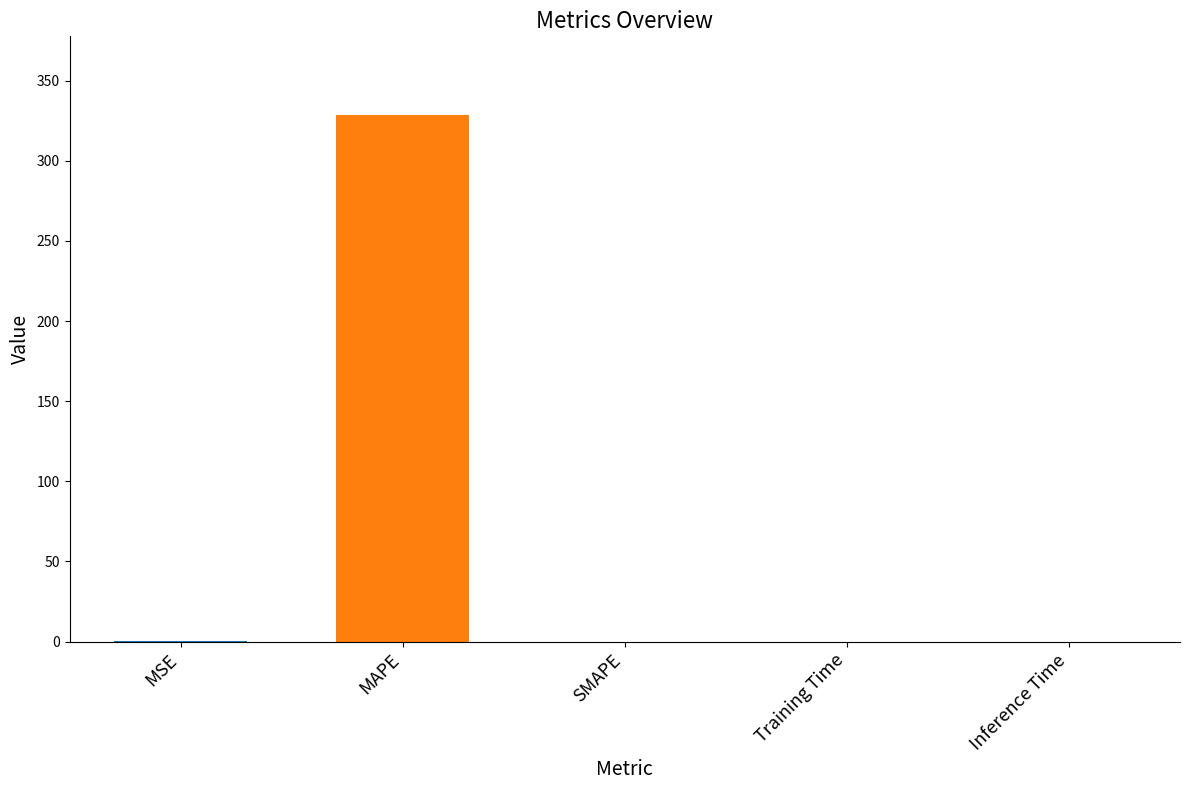

Which has a higher value, MAPE or Training Time?

MAPE